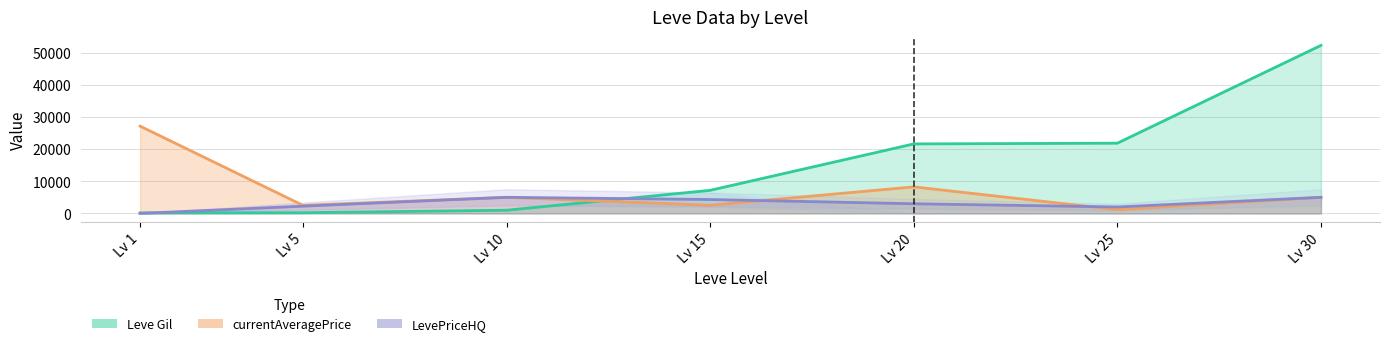

Rank the series by their maximum value, from highest to lowest.

Leve Gil, currentAveragePrice, LevePriceHQ